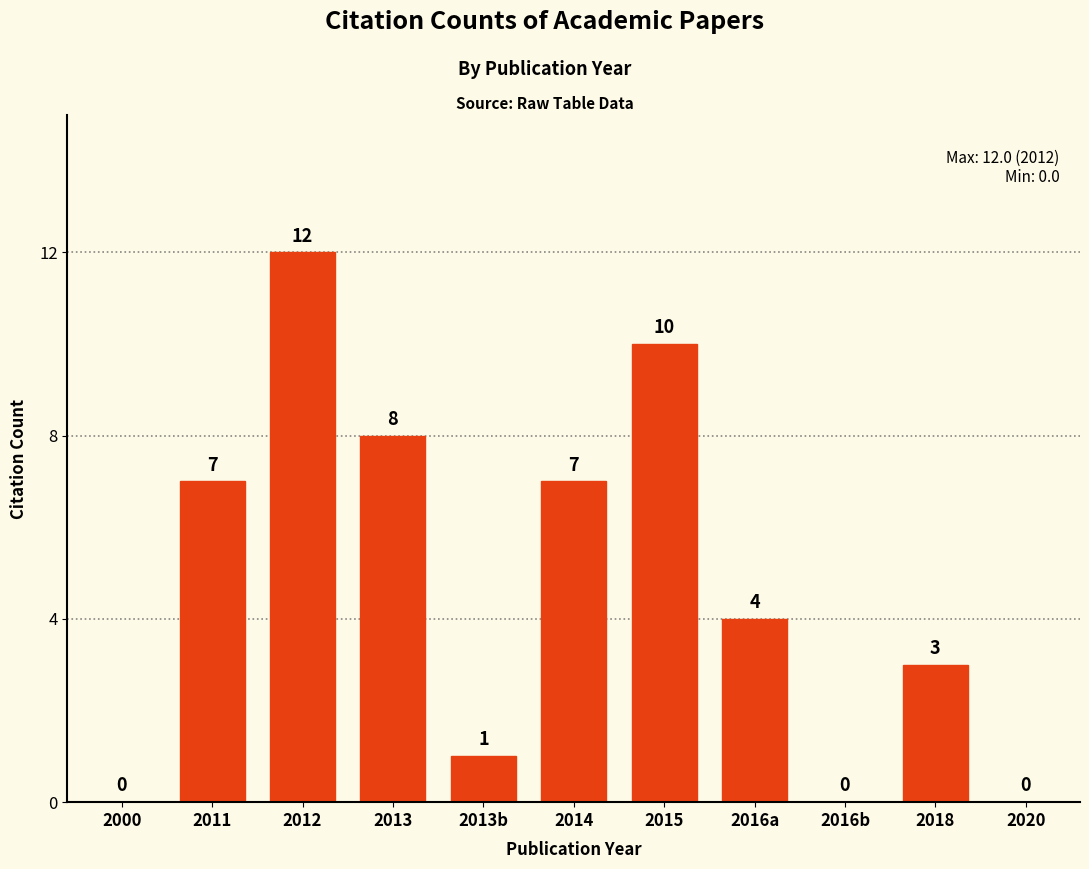

Is it true that the value at 2020 is 8?

False